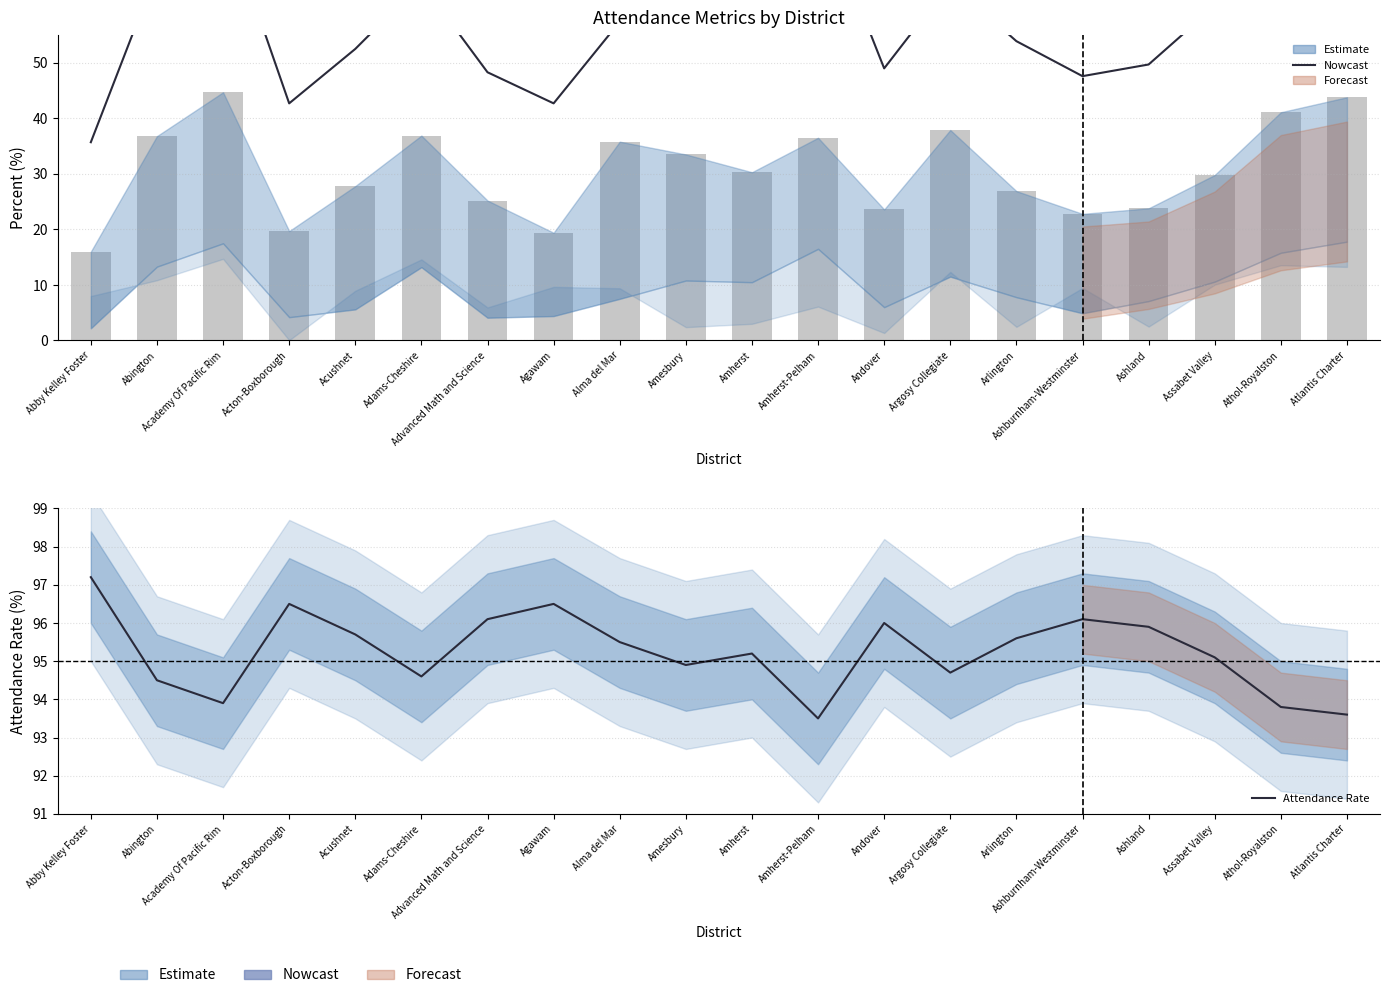

What is the approximate value of Attendance Rate at Acushnet?

95.7